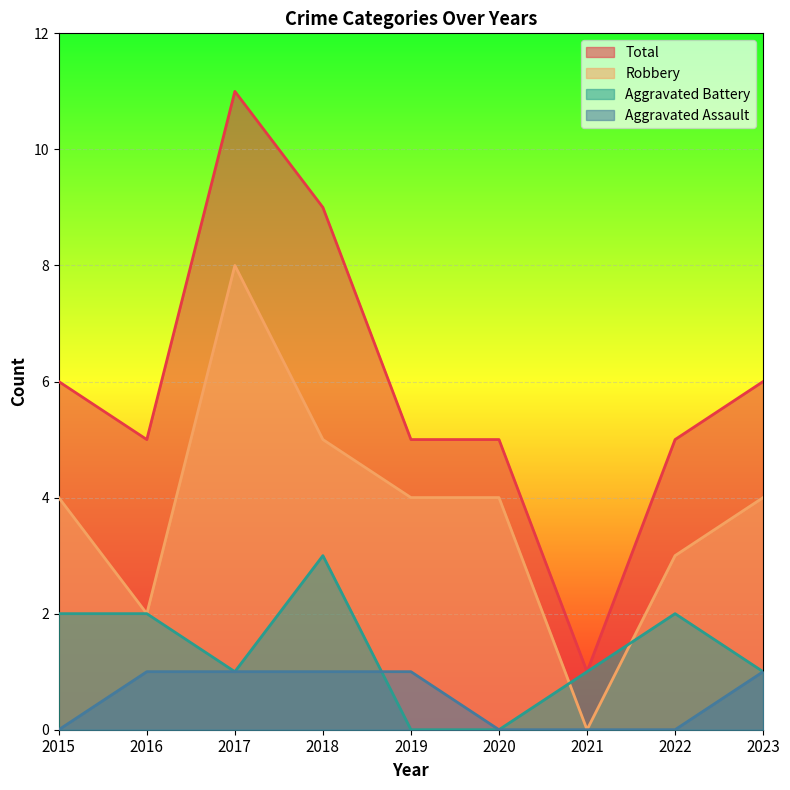

What is the value of the Robbery point at the 2nd from the left?

2